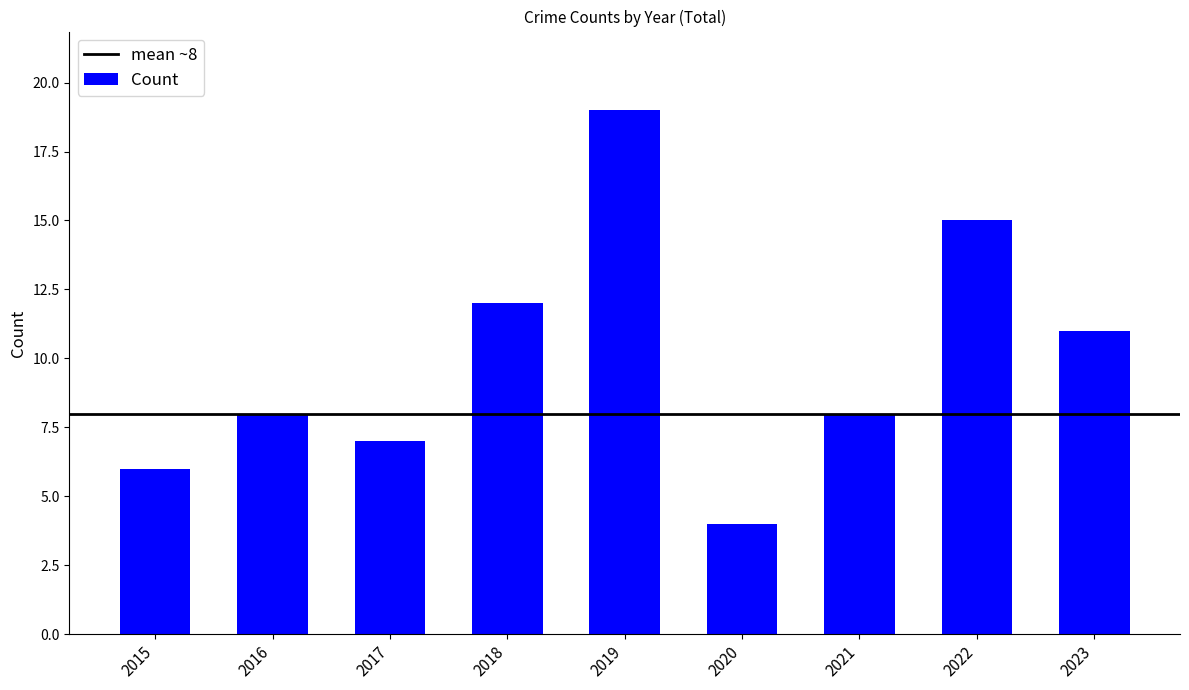

The value at 2022 is 15. True or false?

True